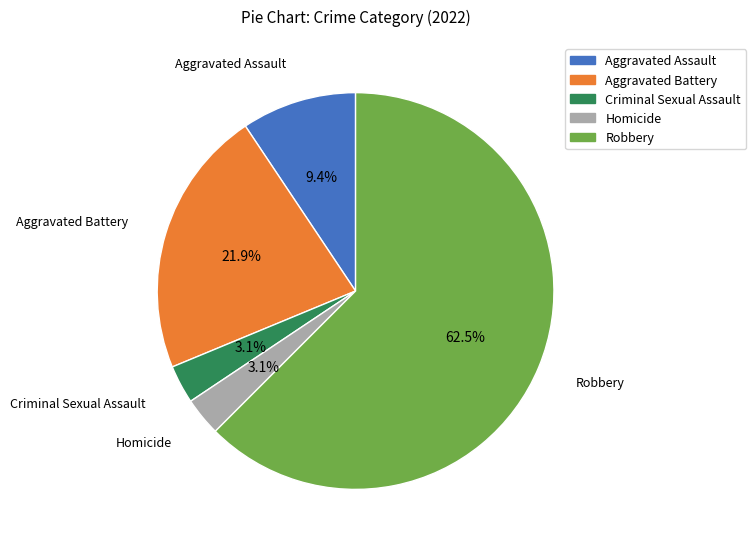

What is the largest slice in the pie chart?

Robbery